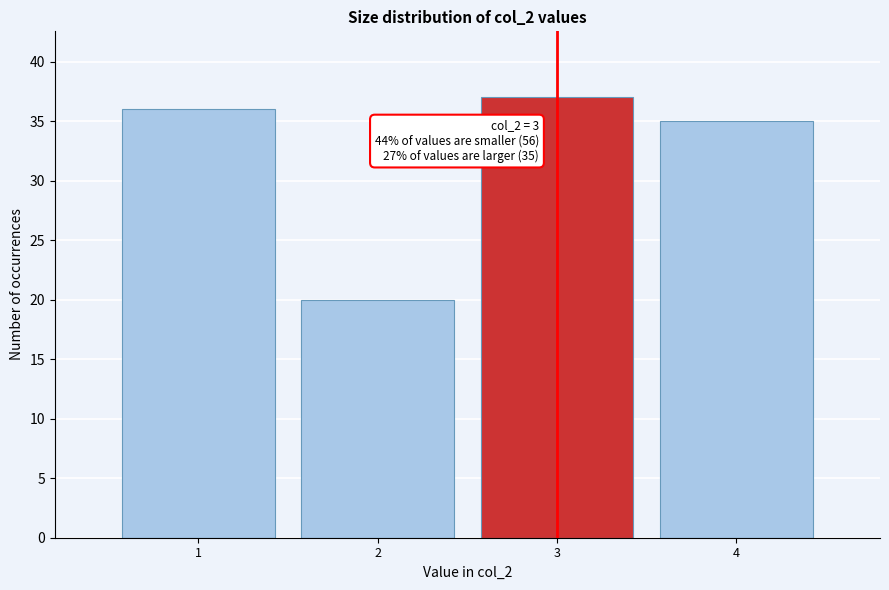

Reading left to right, transcribe all the data shown in this chart.

36	20	37	35